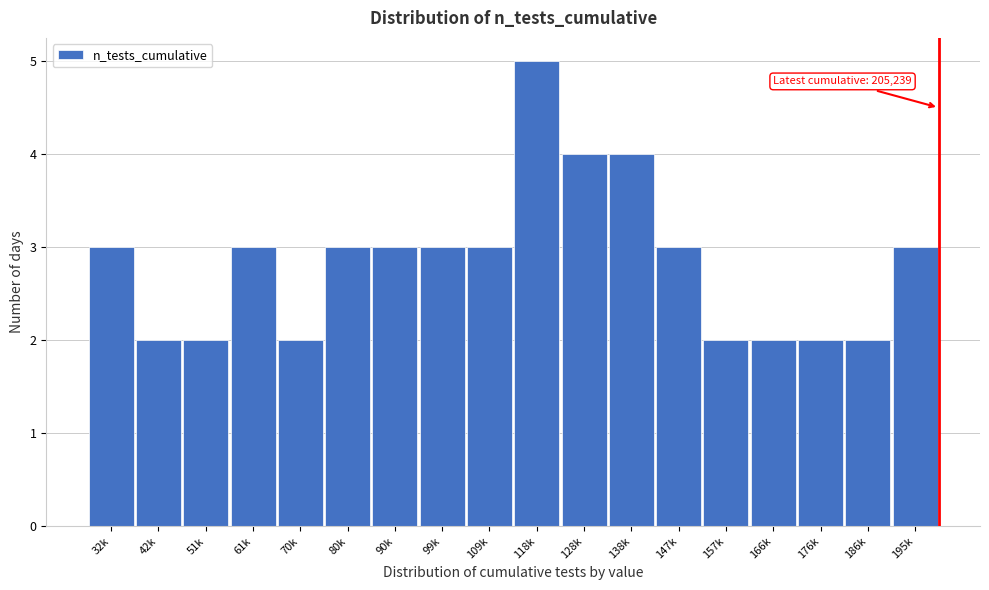

Reading left to right, extract all data points from this chart.

3	2	2	3	2	3	3	3	3	5	4	4	3	2	2	2	2	3